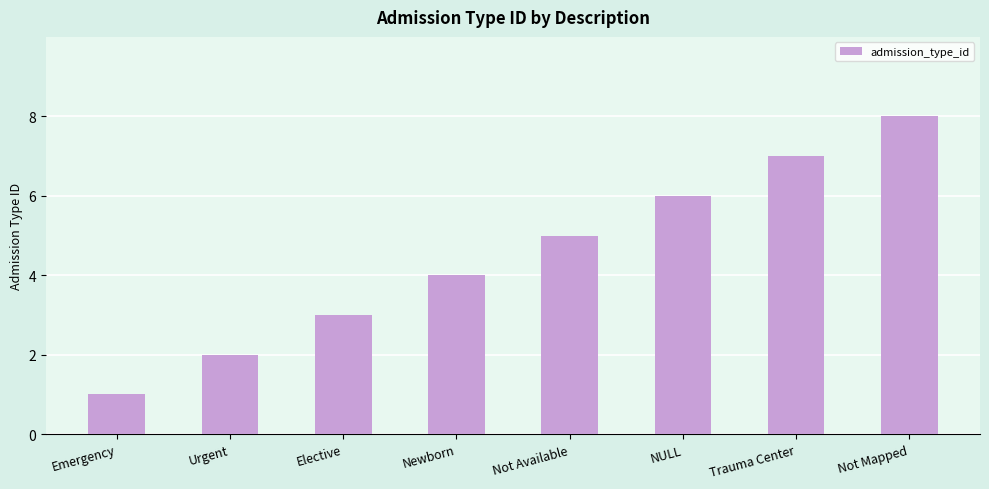

What is the value of the 8th bar from the left?

8